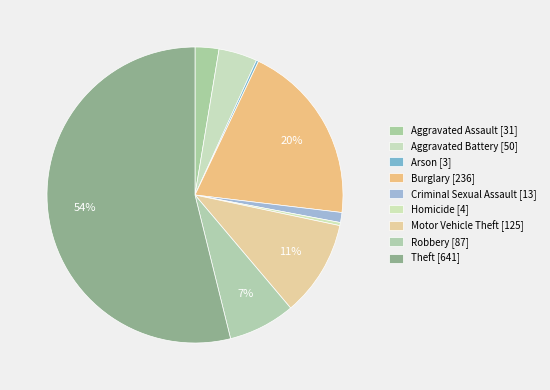

Do Robbery and Motor Vehicle Theft together represent more than half of the pie?

No